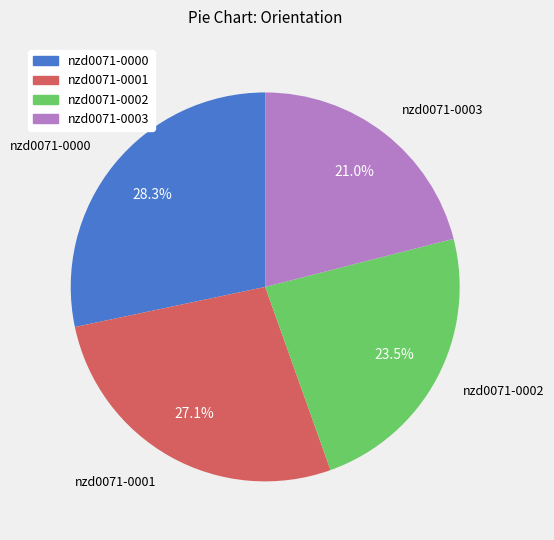

How many slices are in this pie chart?

4